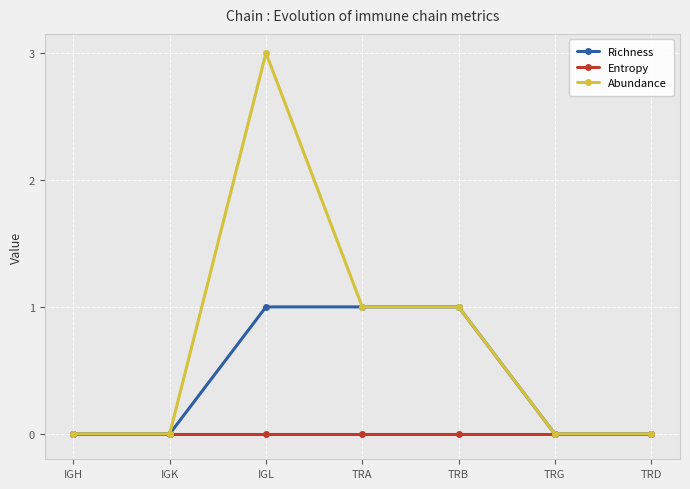

What is the label of the 3rd point from the right?

TRB